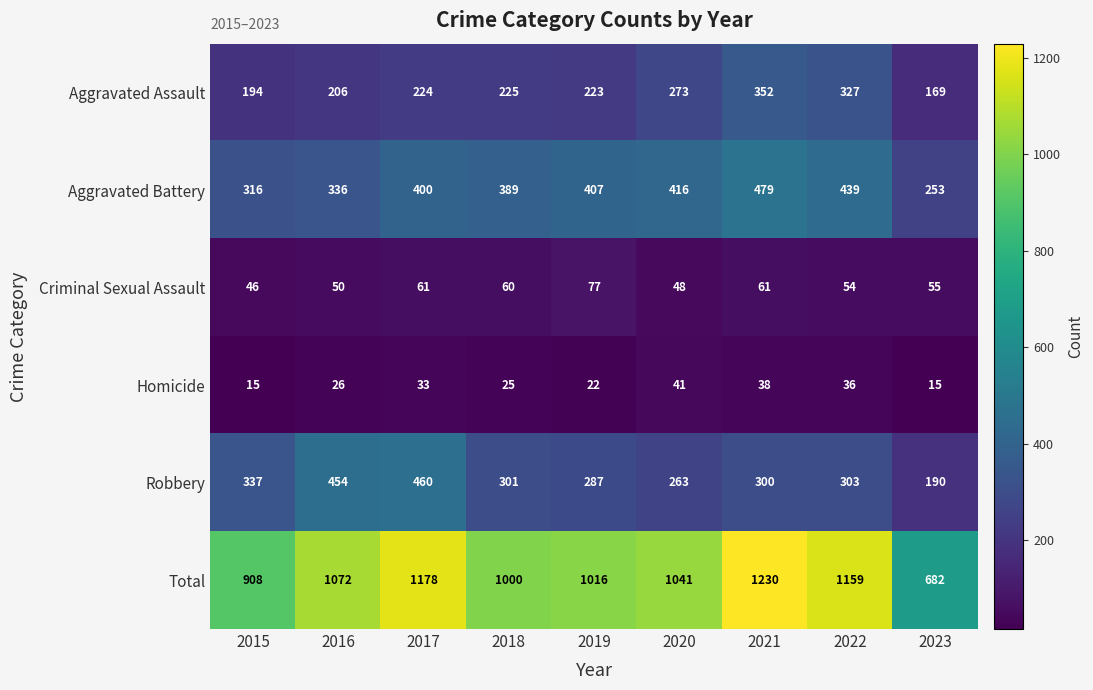

How many data points does each series have?

9